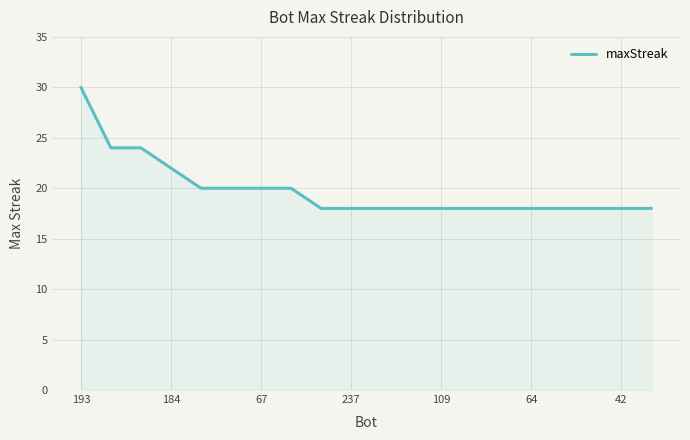

What is the maximum value shown in the chart?

30